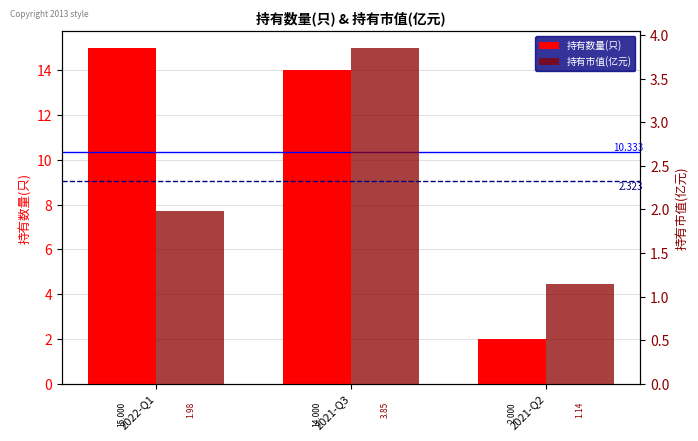

What position from the right is 2021-Q3?

2